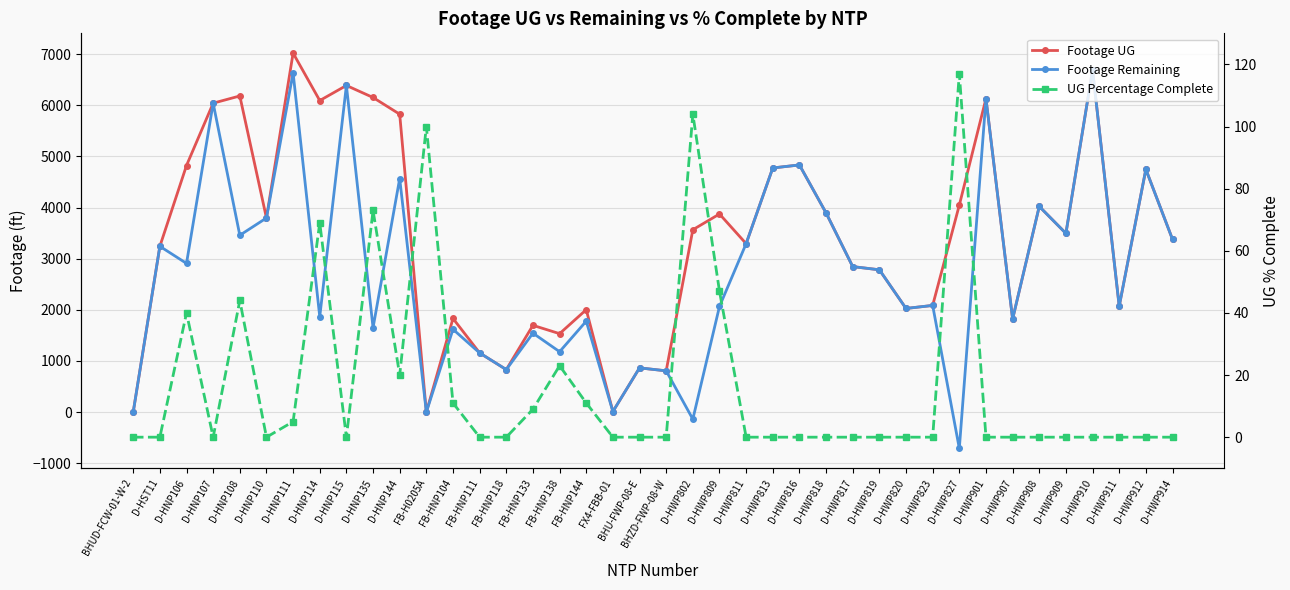

Which category has the lowest value in the Footage UG series?

BHUD-FCW-01-W-2